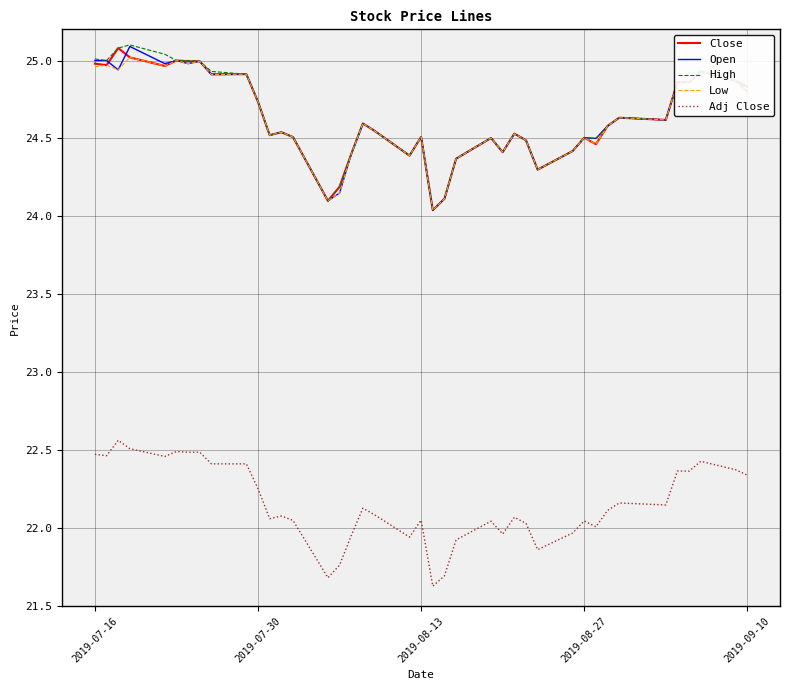

What is the smallest value displayed?

21.6